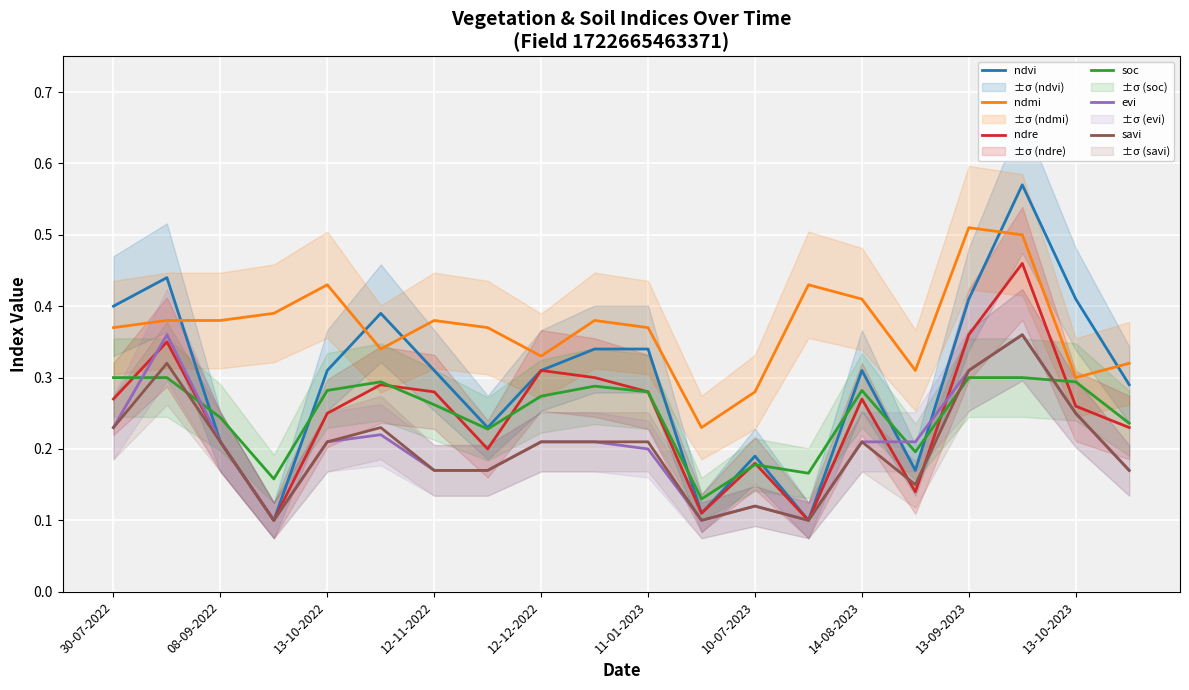

Is it true that savi equals 0.1 at 14-08-2023?

False